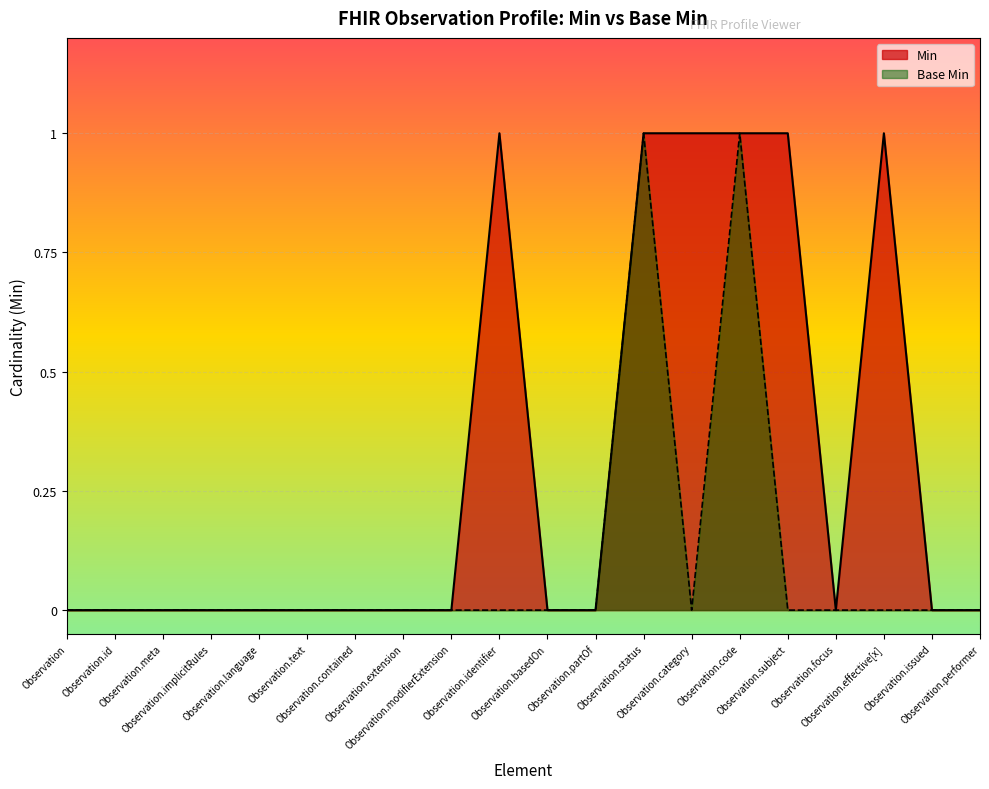

The chart shows a value of 0 at 0. True or false?

True